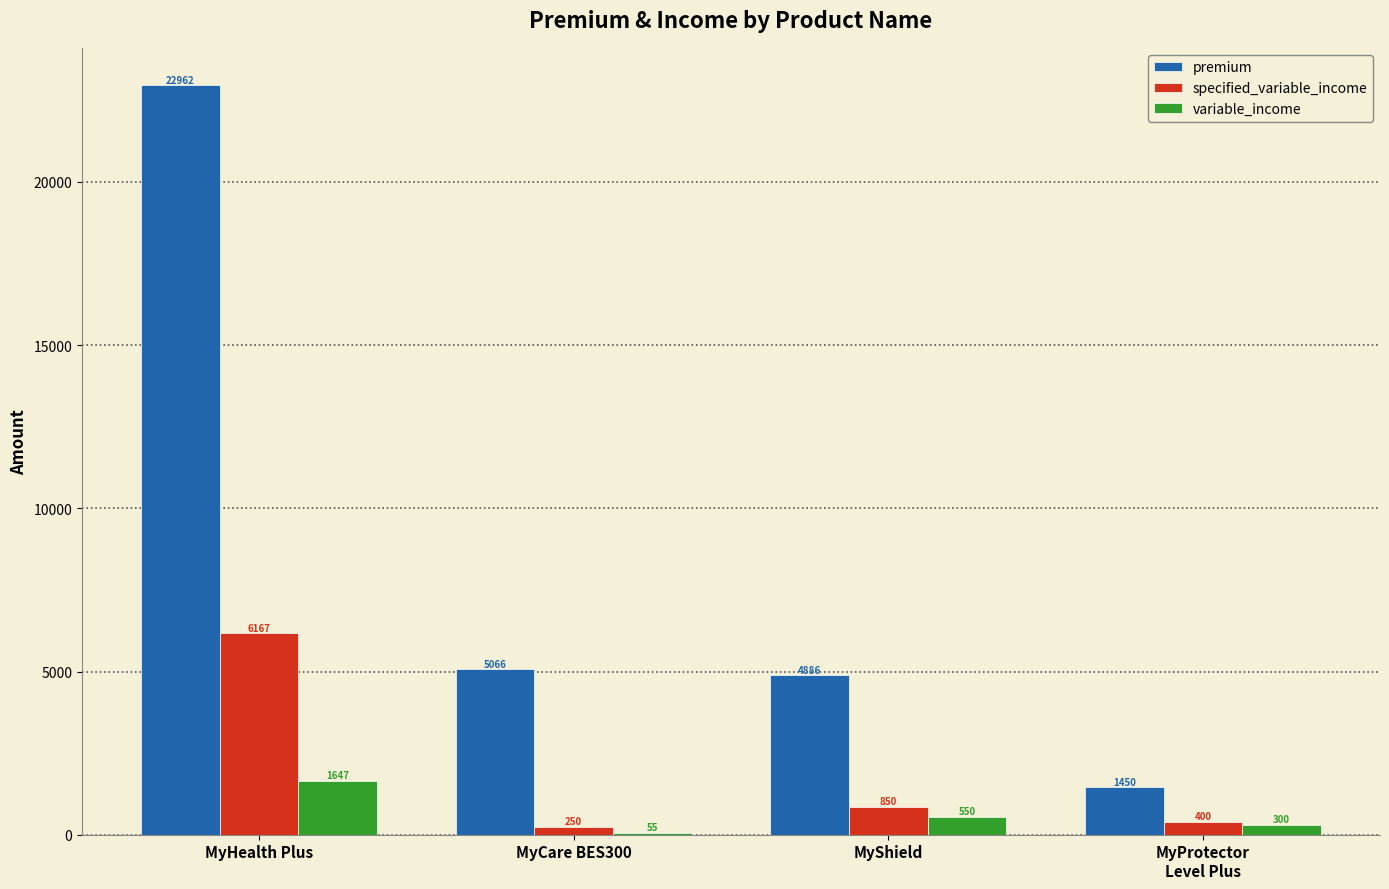

At which category is the sum across all series the highest?

MyHealth Plus